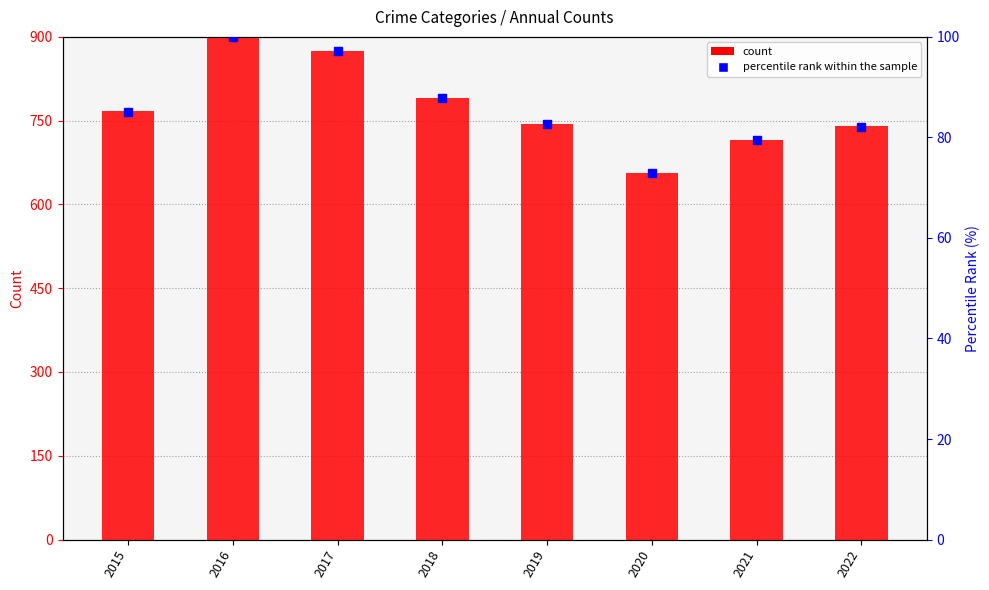

At which label does the data first exceed 85?

2015